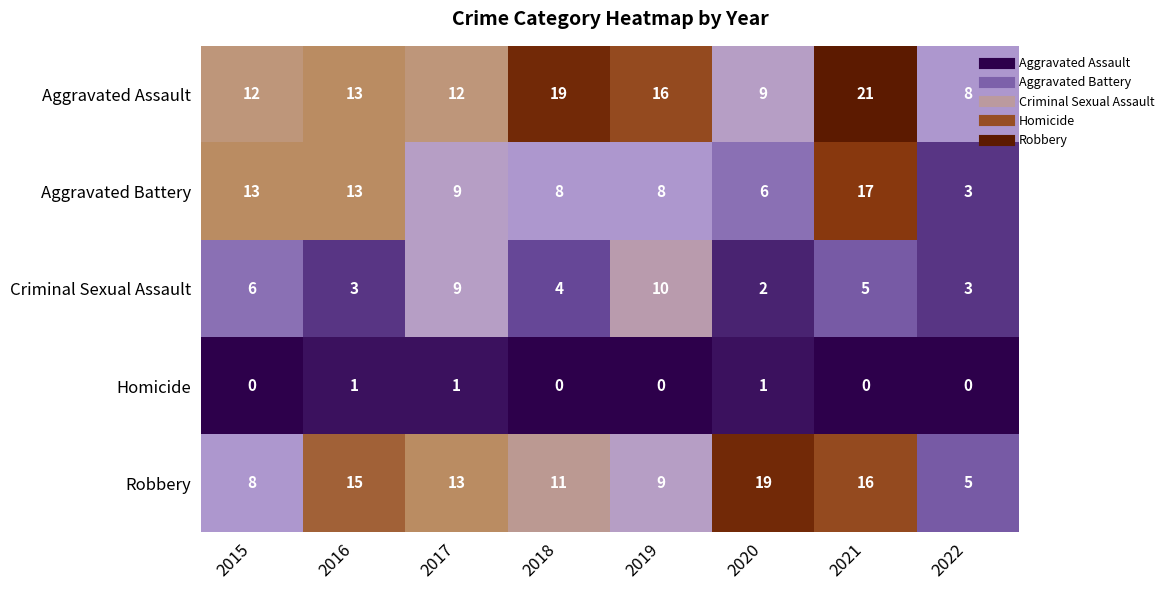

At which category is the sum across all series the highest?

2021